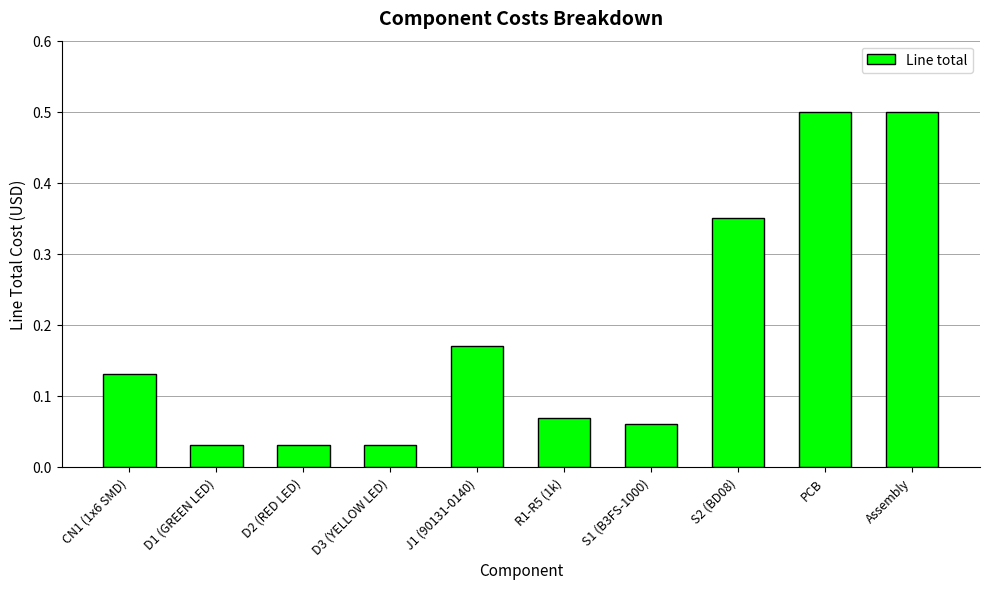

What is the change in value from CN1 (1x6 SMD) to D2 (RED LED)?

-0.1